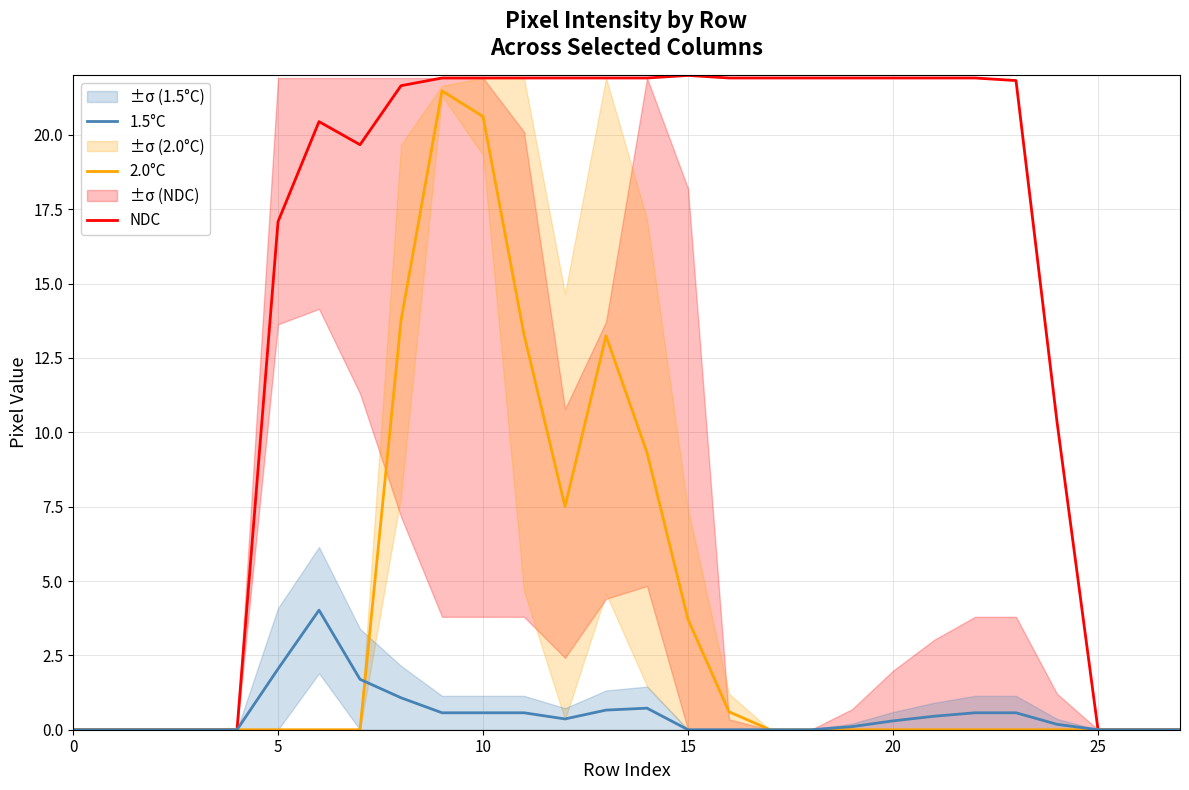

What is the maximum value for 2.0°C?

21.5